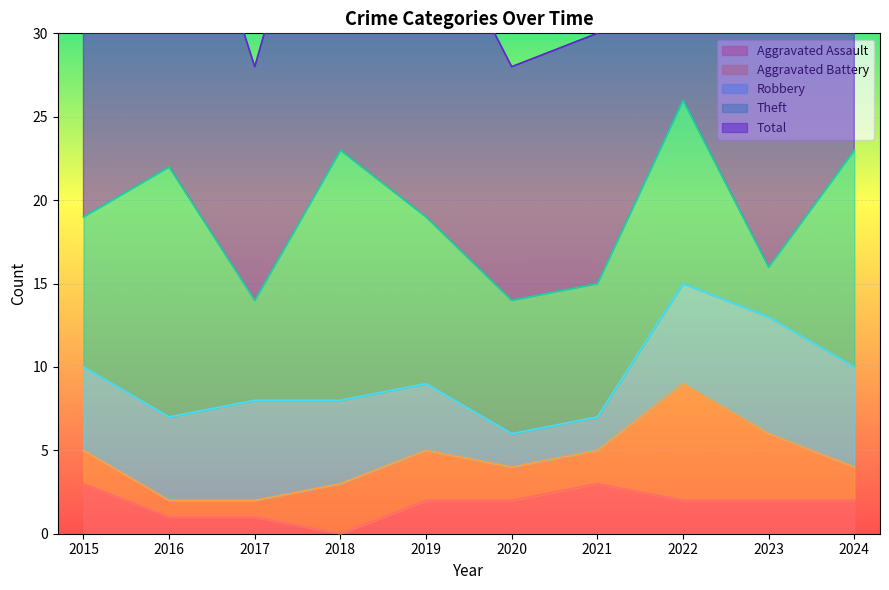

What are all the series names shown in the legend?

Aggravated Assault, Aggravated Battery, Robbery, Theft, Total